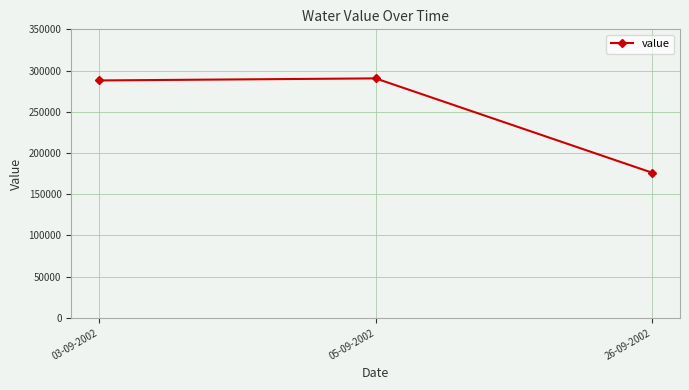

Which has a higher value, 03-09-2002 or 26-09-2002?

03-09-2002